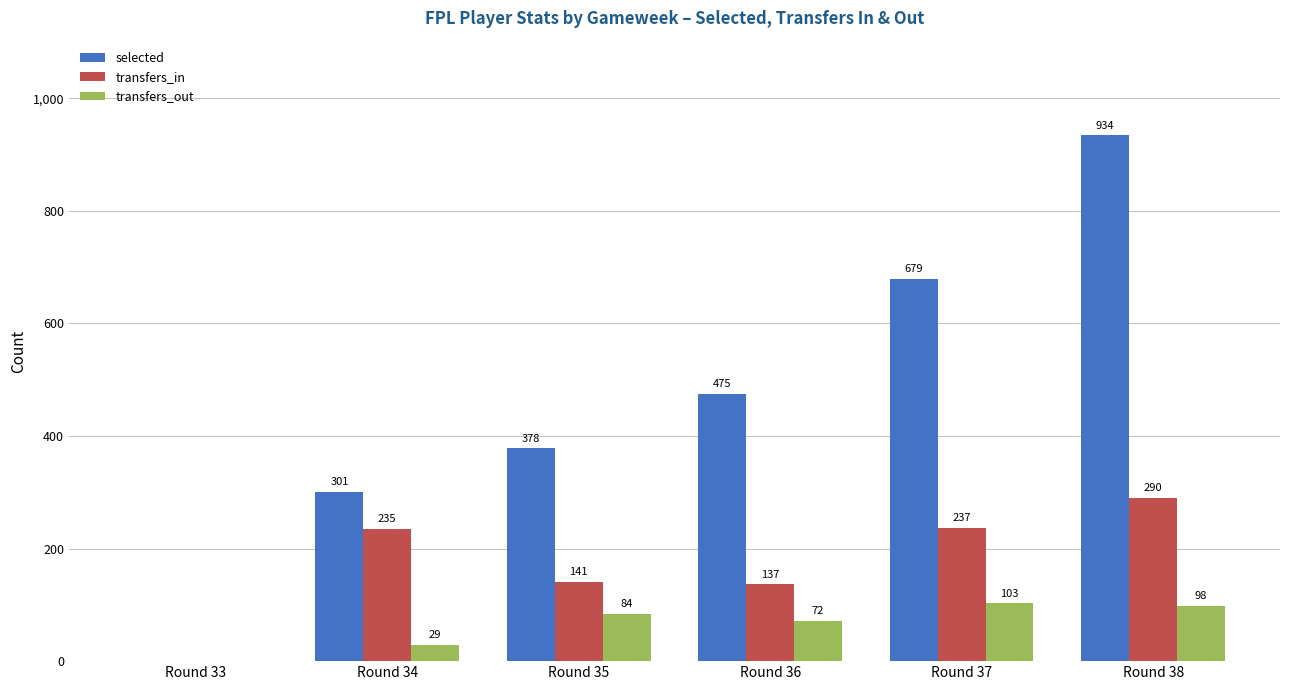

What is the sum of all transfers_out values?

386